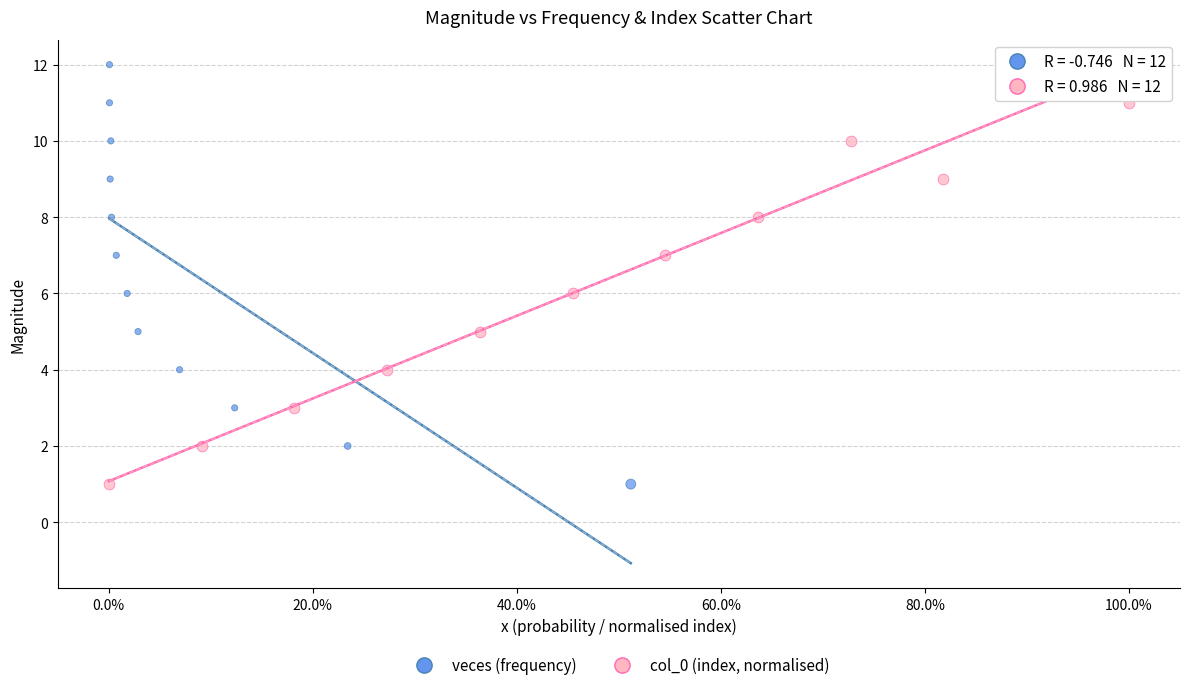

What are all the series names shown in the legend?

veces (frequency), col_0 (index, normalised)